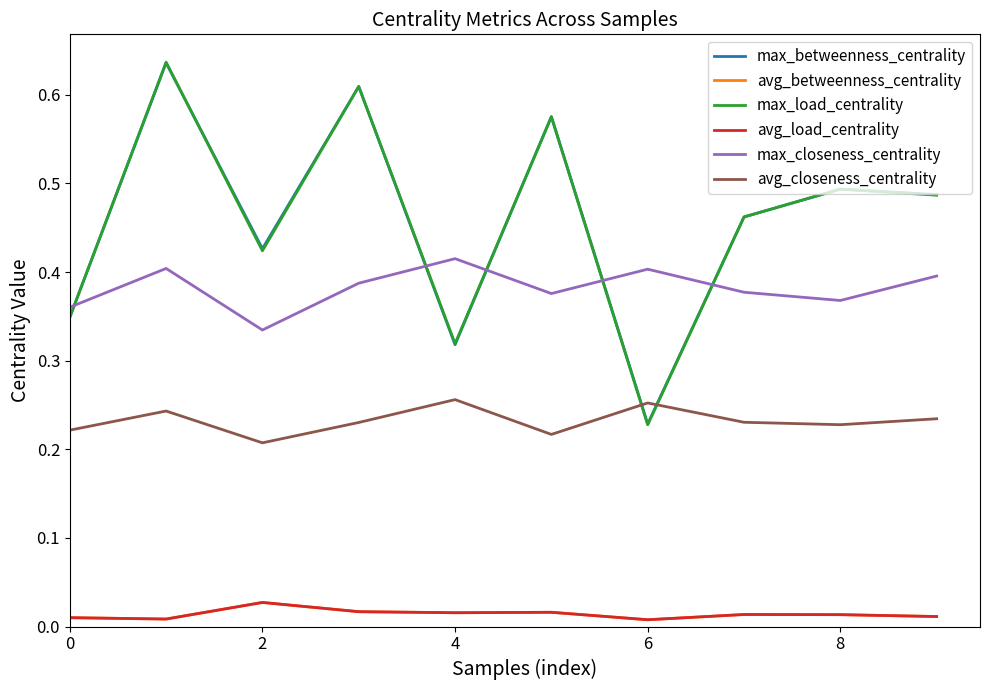

Does the chart have visible grid lines?

No